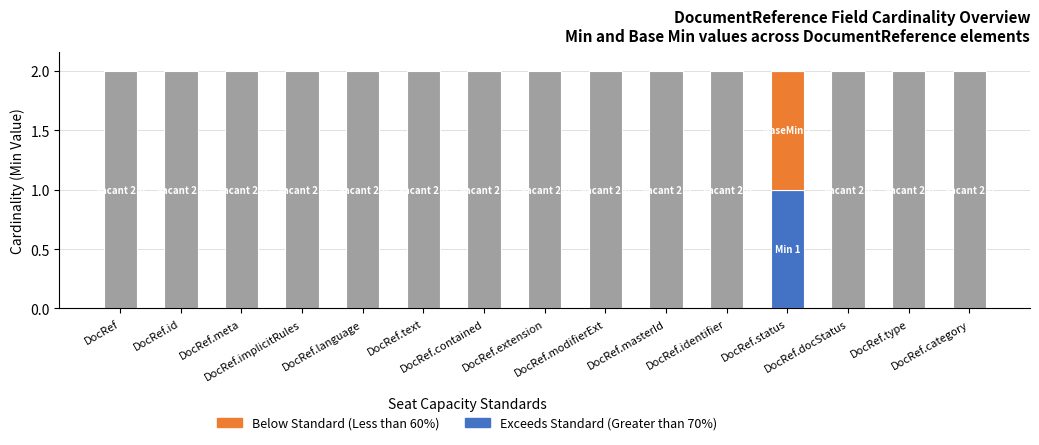

What is the label of the 7th bar from the right?

DocRef.modifierExt